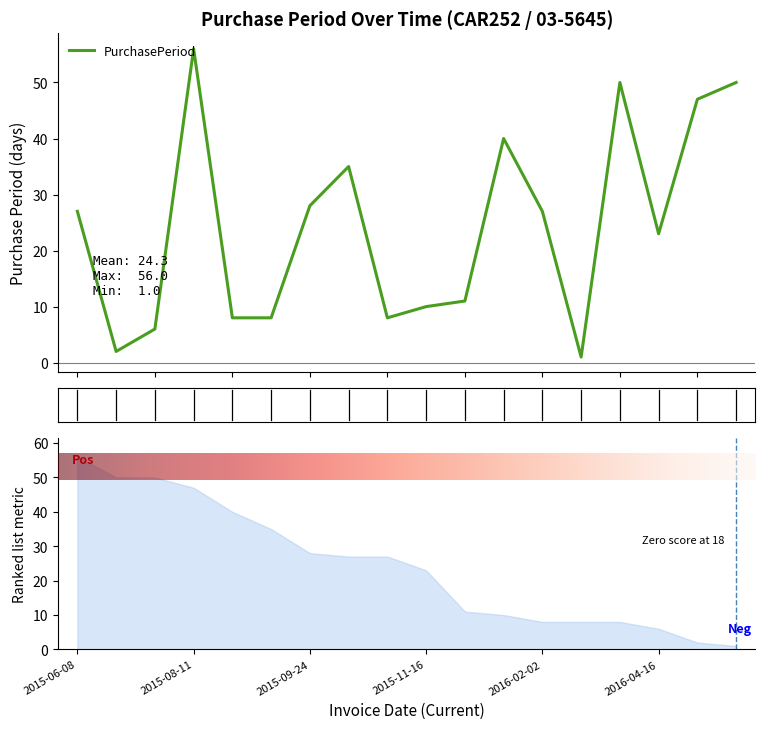

Is this an area chart (filled region under the line)?

No